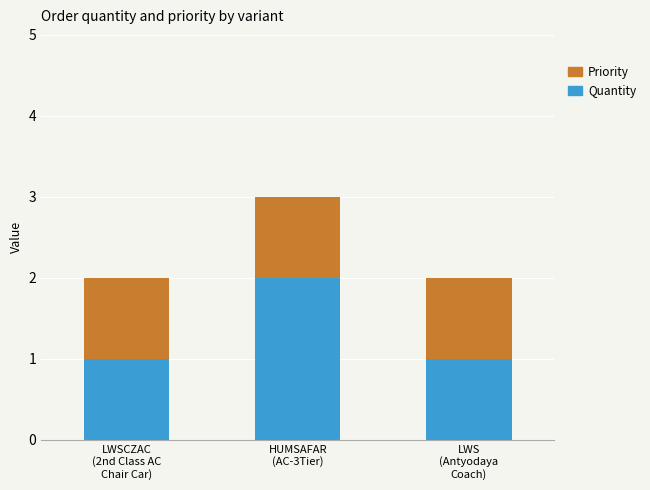

Reading left to right, transcribe the values for Quantity.

1	2	1